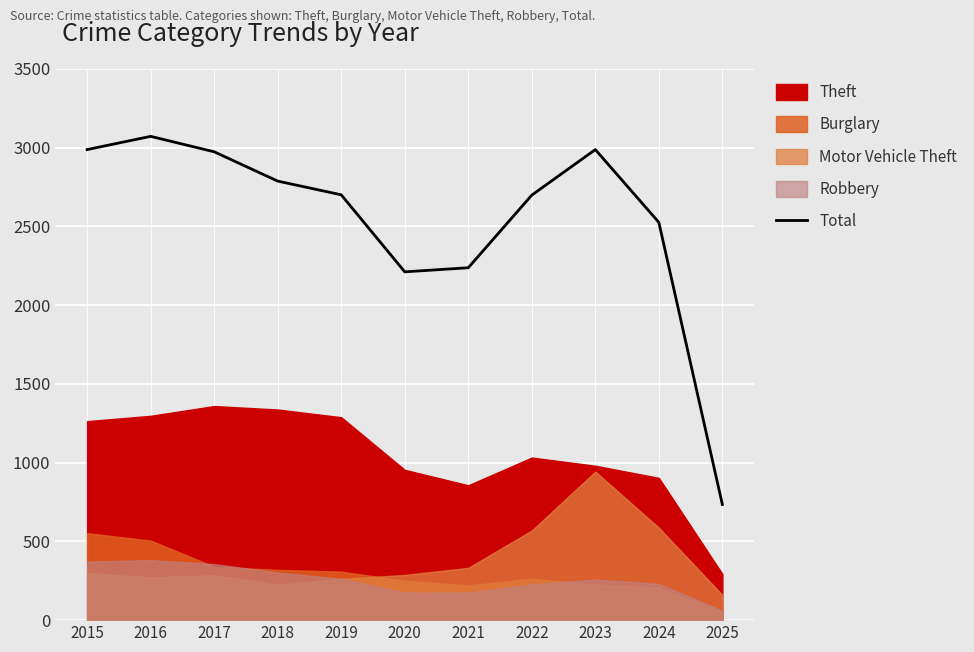

Count the number of categories in the chart.

11